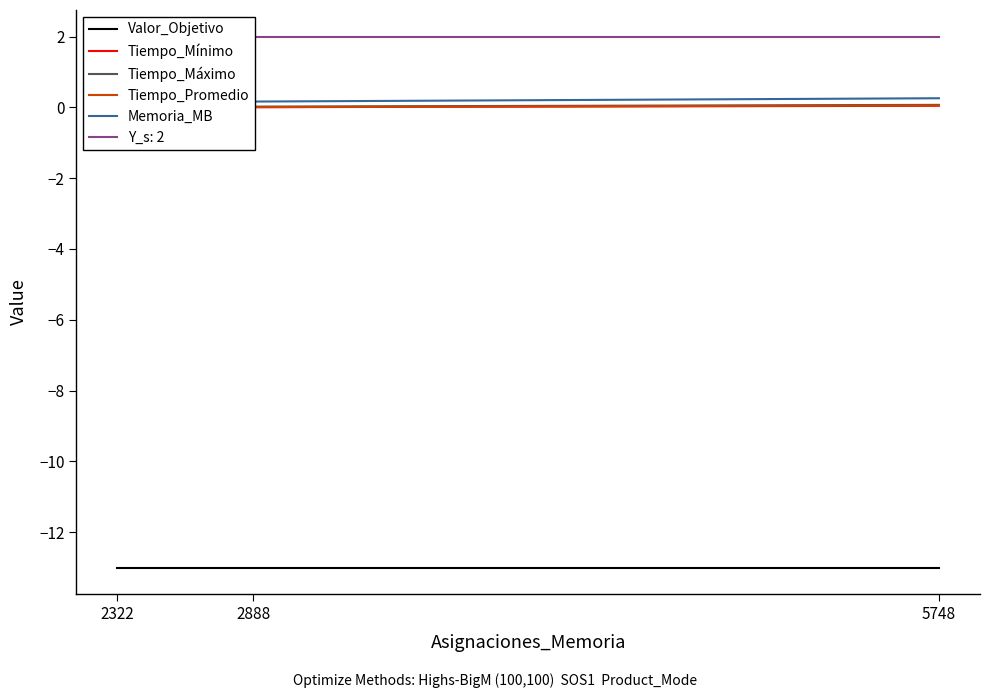

Which series has the largest total across all categories?

Memoria_MB